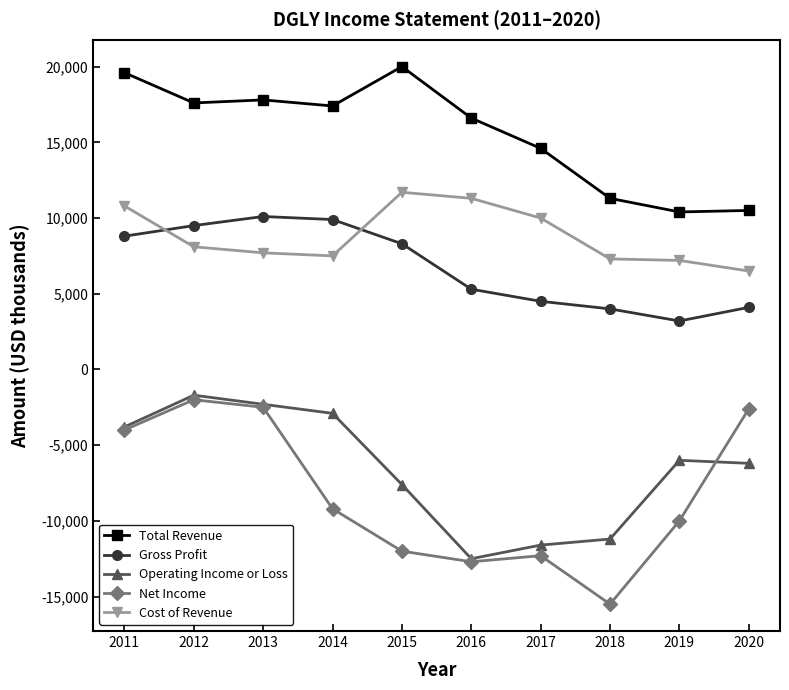

The Cost of Revenue series shows 7300 at 2018. True or false?

True